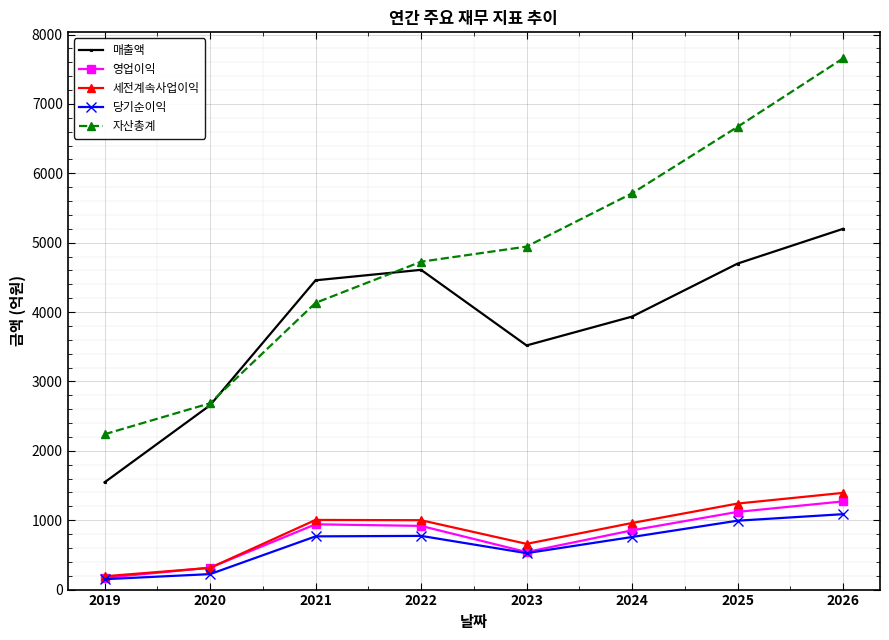

True or false: 매출액 and 당기순이익 cross at least once.

False